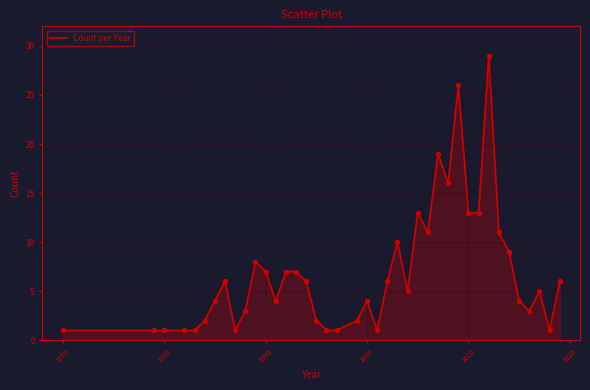

What is the maximum value shown in the chart?

29